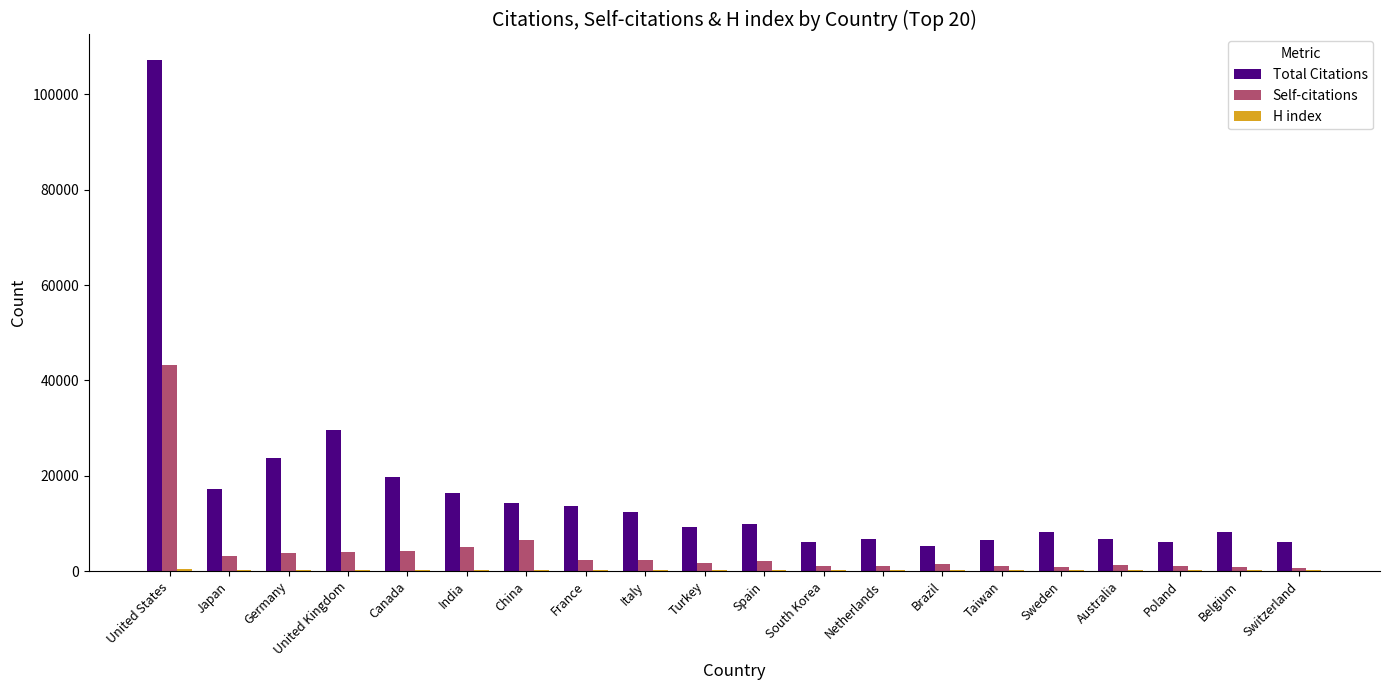

The value of Total Citations at Netherlands is 6627. True or false?

True